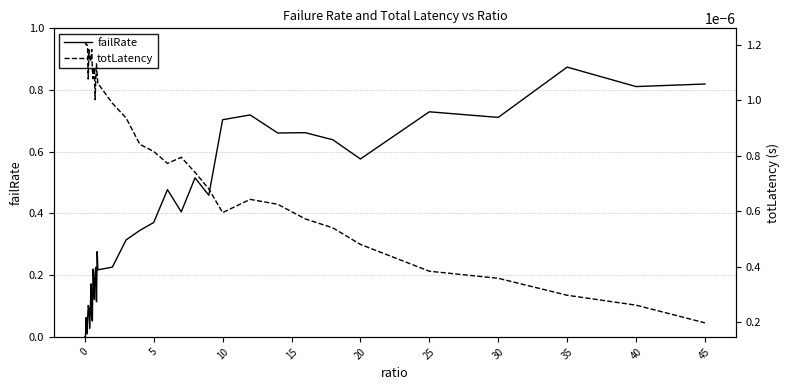

What is the difference between the second highest and second lowest values in the failRate series?

0.8